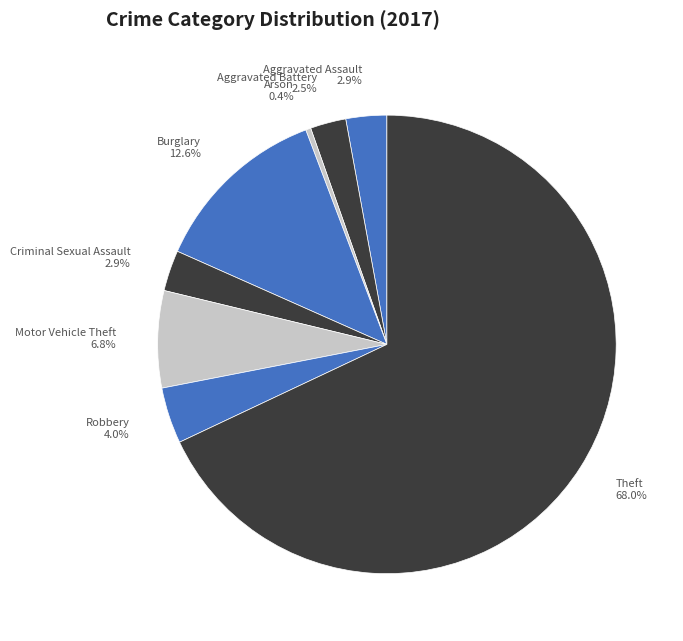

What is the total percentage of Aggravated Assault and Aggravated Battery?

5.4%